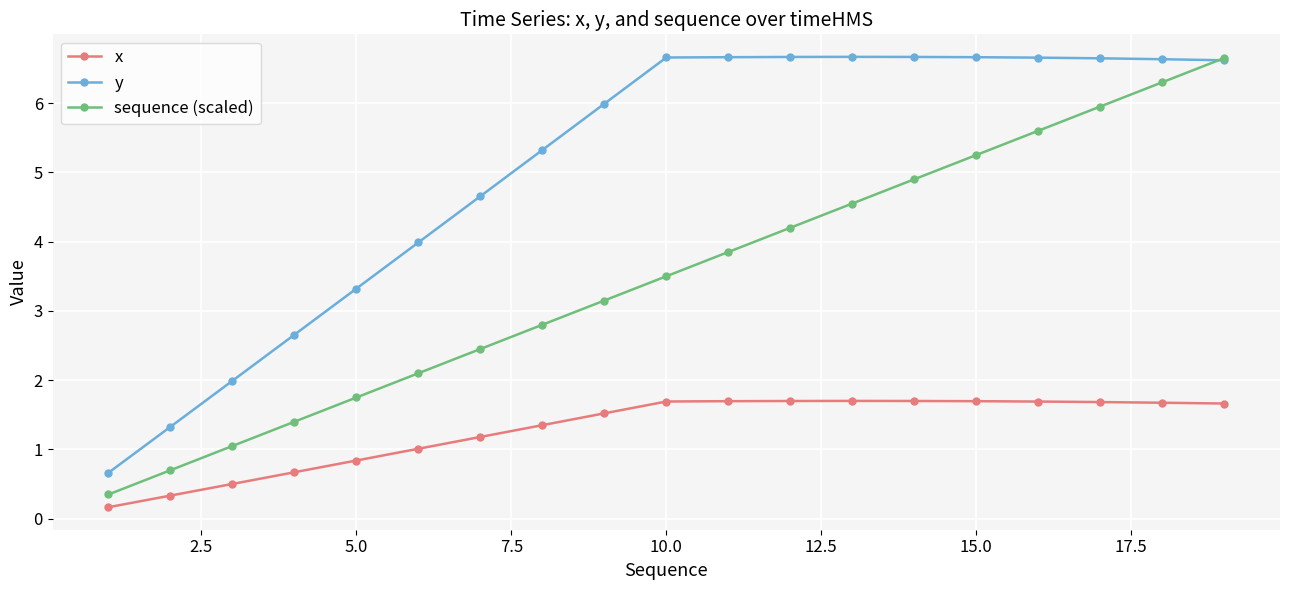

What is the value of the y point at the 4th from the left?

2.7